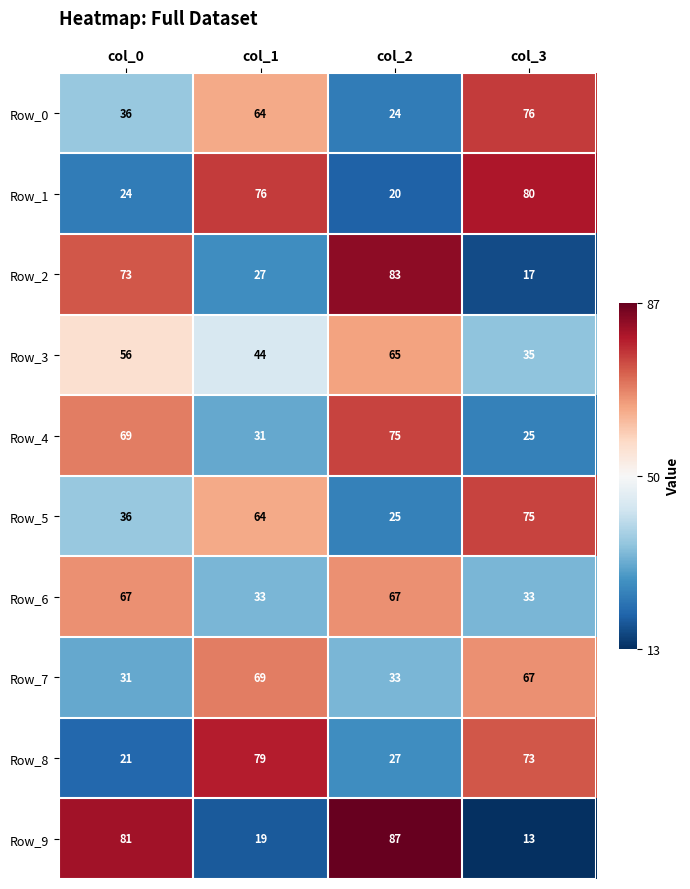

How many categories are shown in the chart?

4